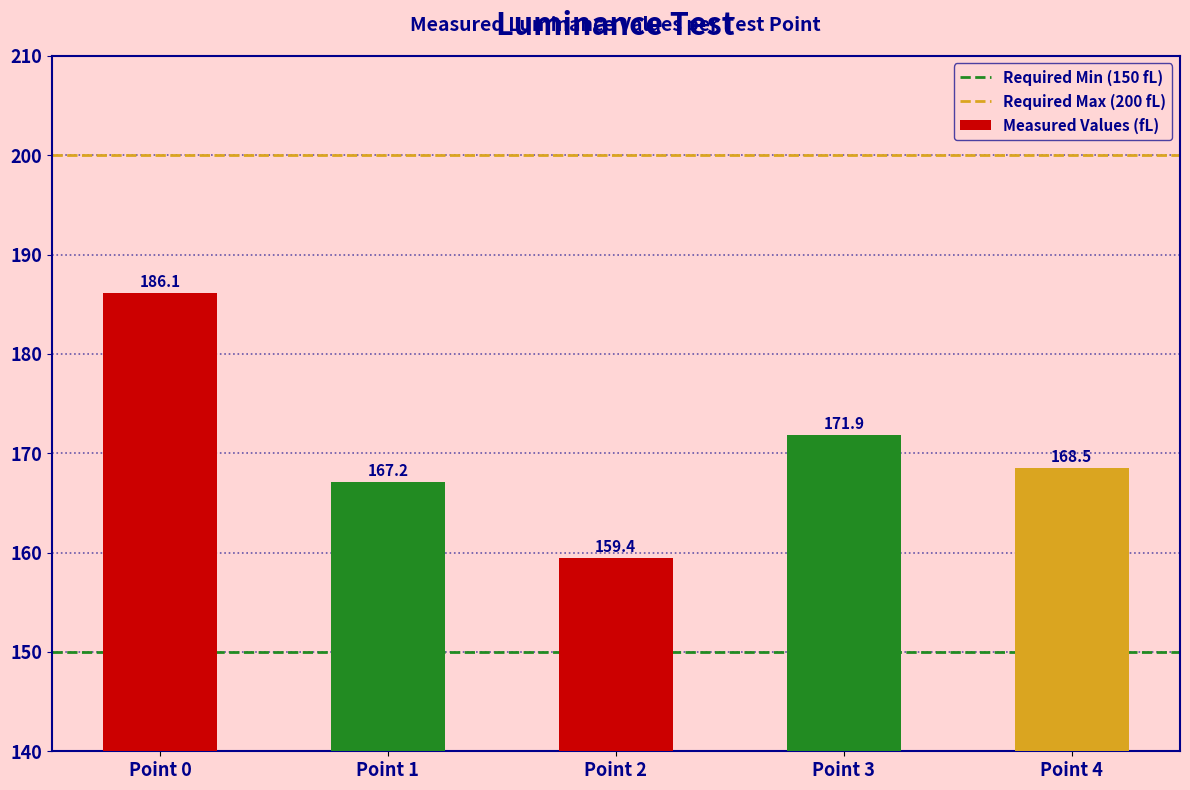

The value at Point 4 is 168.5. True or false?

True